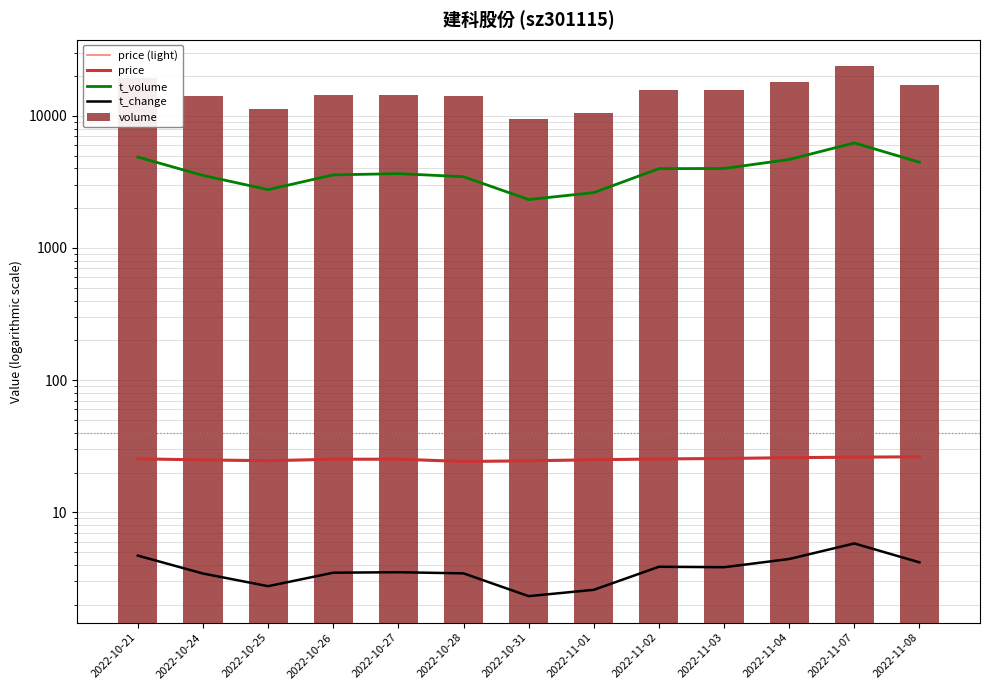

What value does the price (light) series have at 2022-10-24?

24.9